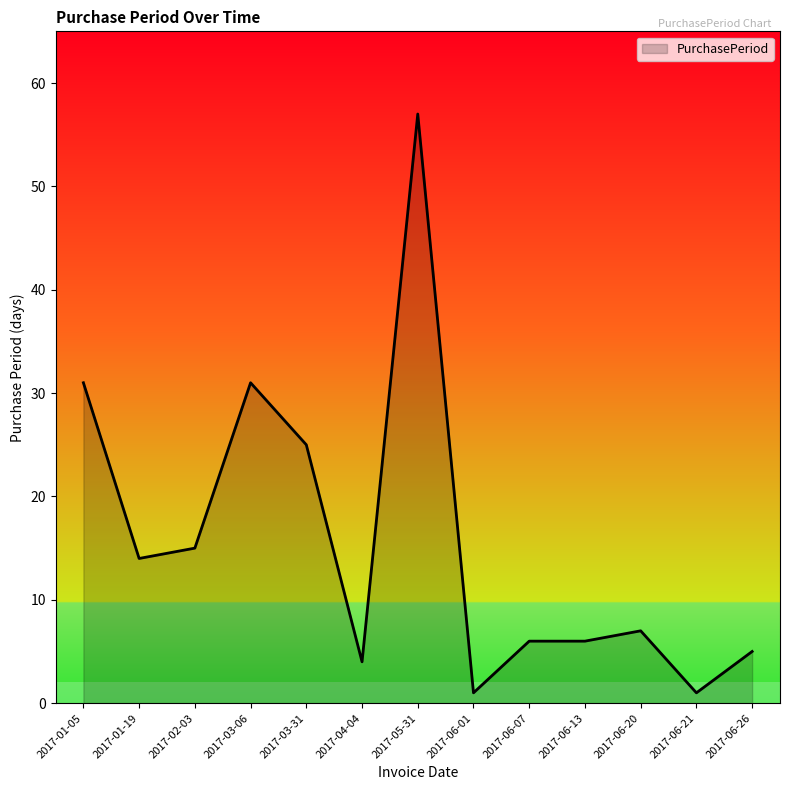

How many values are below 7?

6